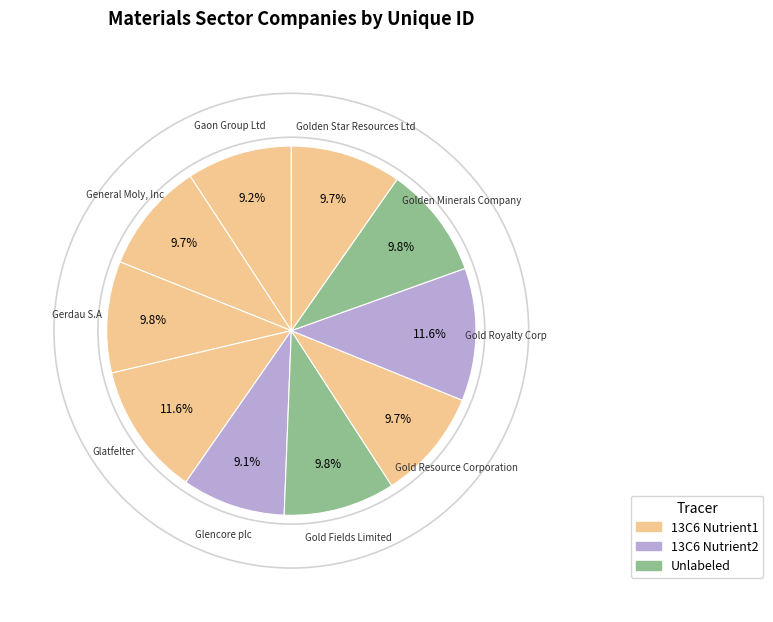

Is it true that Golden Star Resources Ltd is 10% of the pie?

True